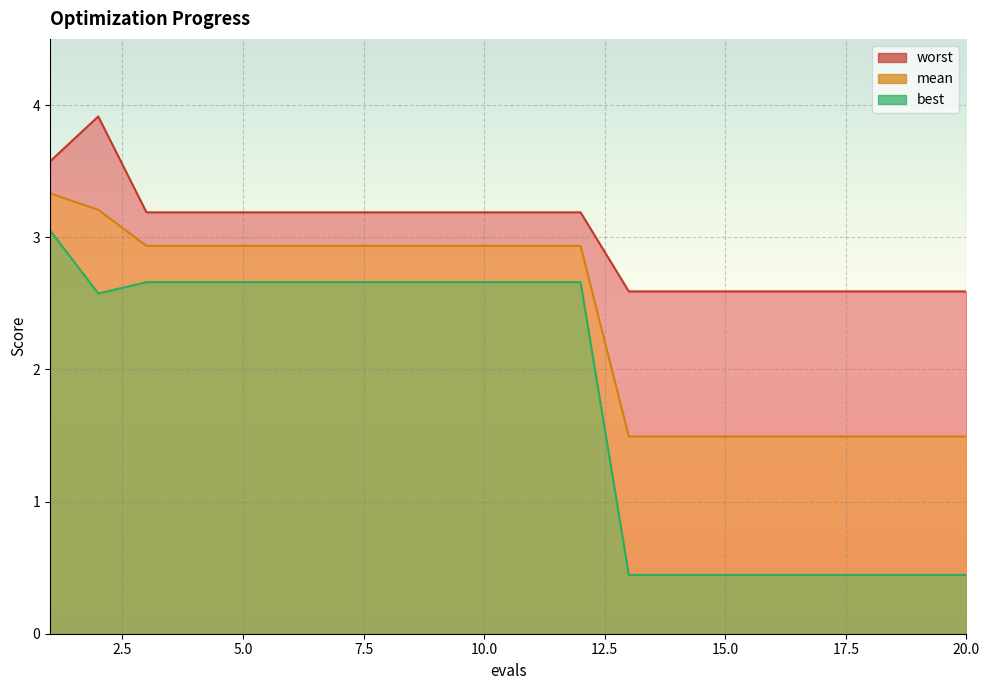

True or false: best has a value of 0.4 at 13.

True